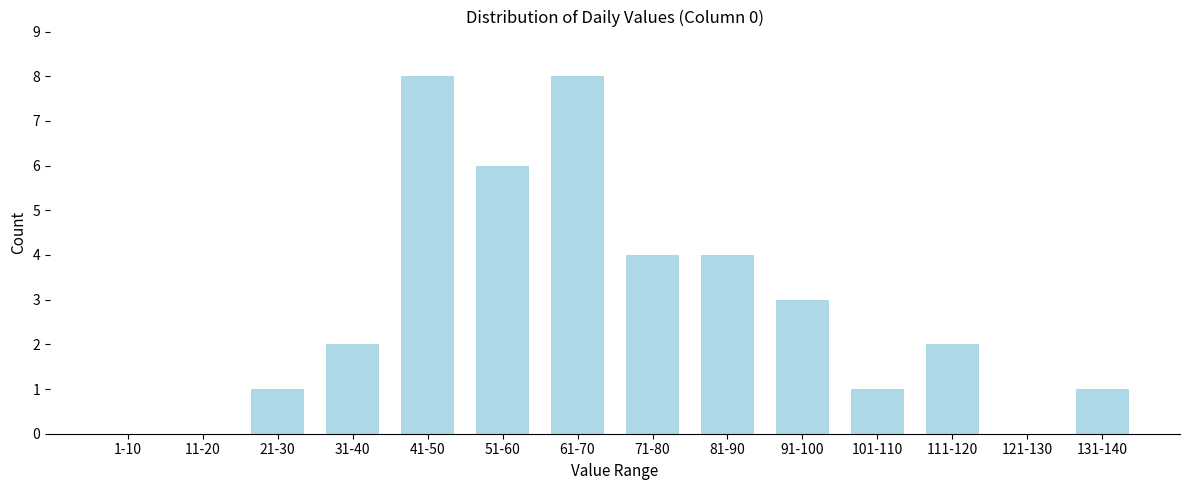

Reading left to right, list all the values displayed in this chart.

1-10=0	11-20=0	21-30=1	31-40=2	41-50=8	51-60=6	61-70=8	71-80=4	81-90=4	91-100=3	101-110=1	111-120=2	121-130=0	131-140=1